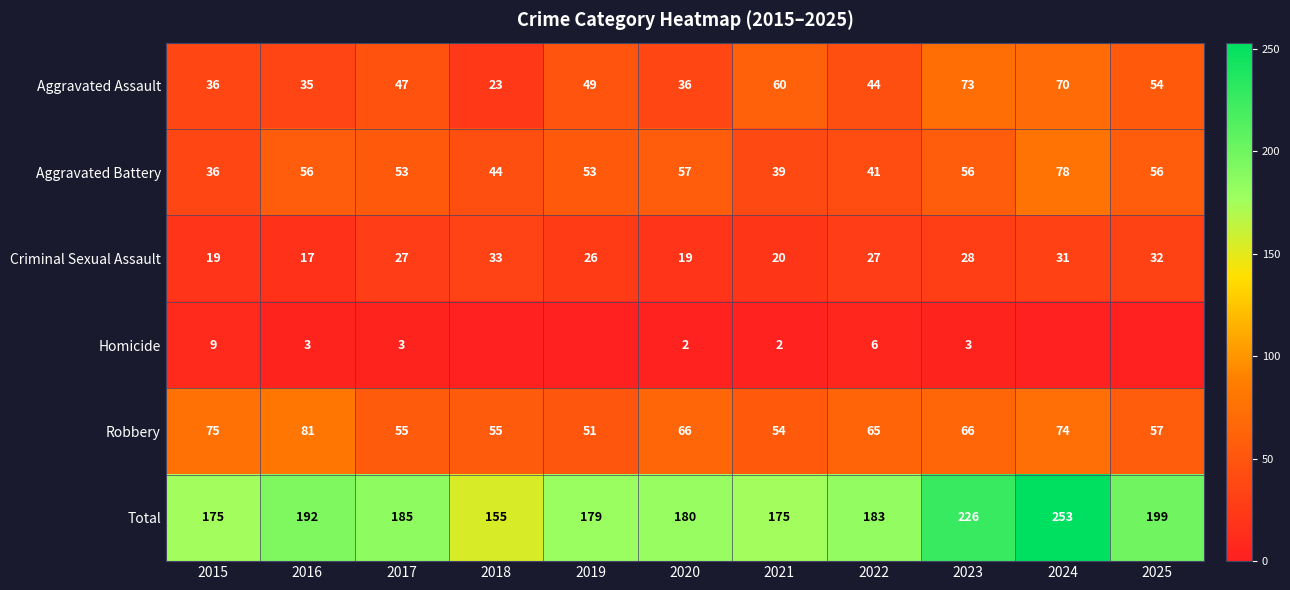

What is the difference between the second highest and minimum values in the Robbery series?

24